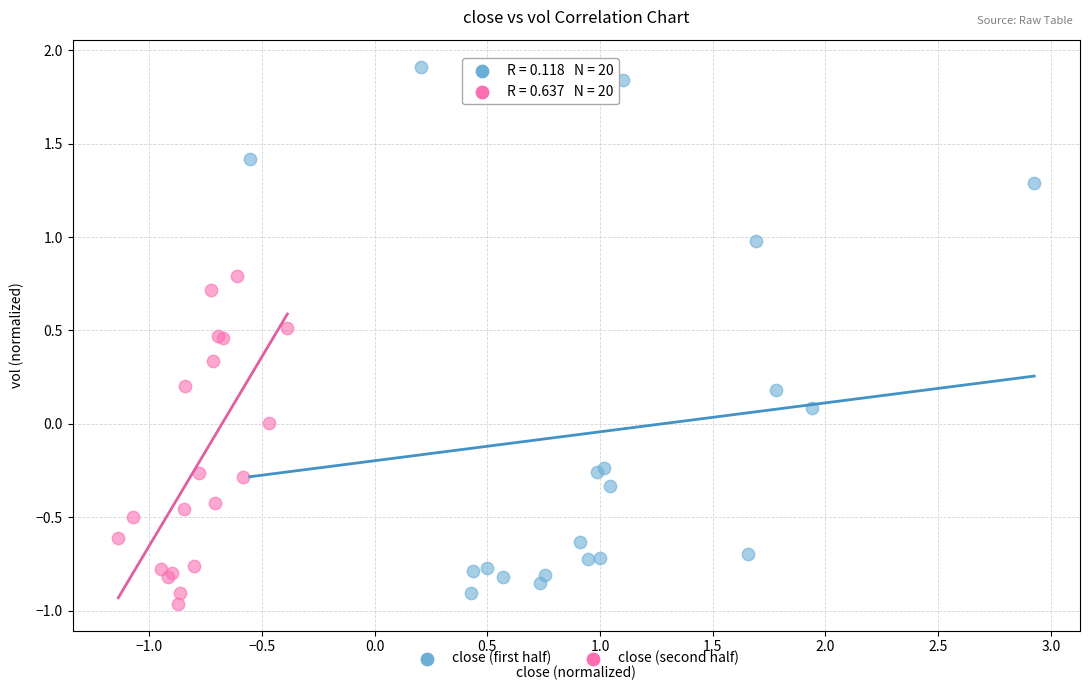

Which series has the largest Y range (max minus min)?

close (first half)